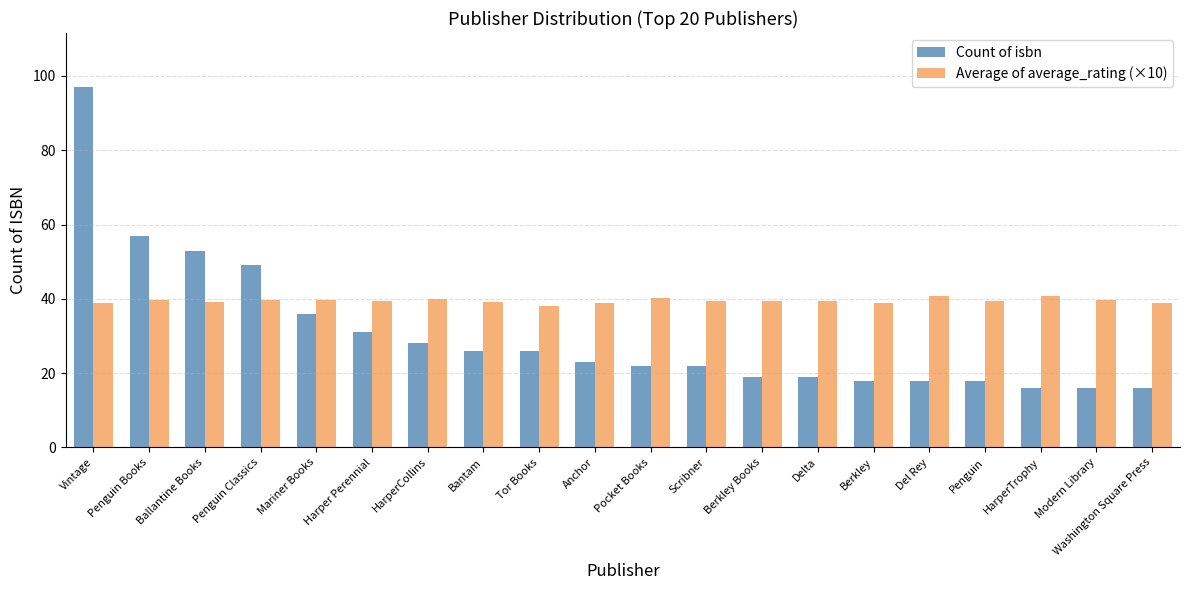

Which series has the largest total across all categories?

Average of average_rating (×10)